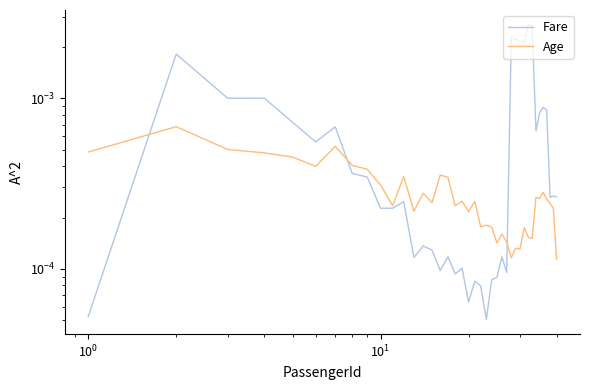

List the series in order of their overall mean, lowest first.

Age, Fare